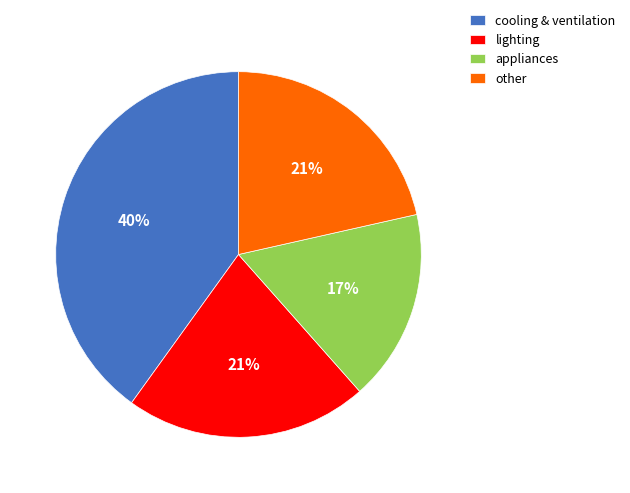

How many slices are in this pie chart?

4